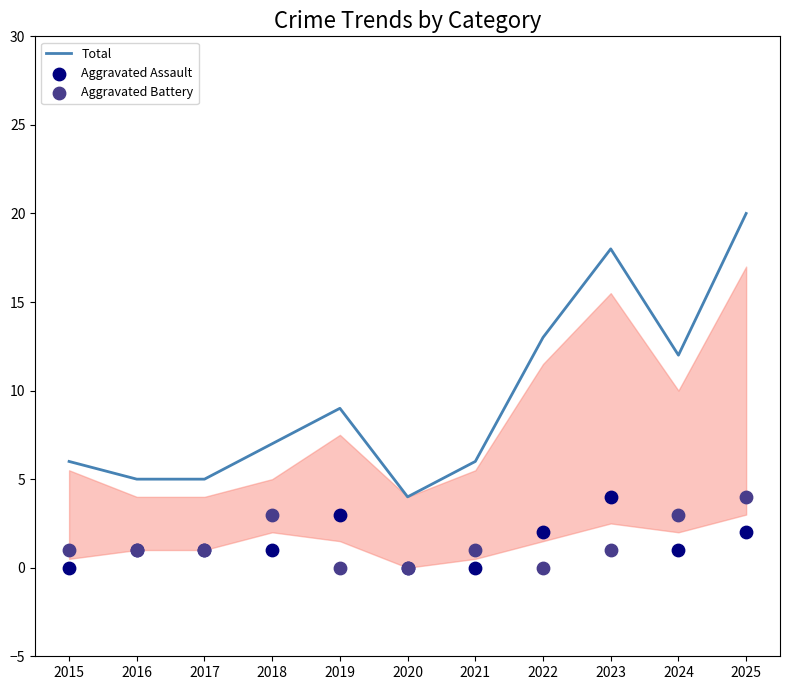

Is the value of Aggravated Battery at 2021 greater than the value of Total at 2025?

No